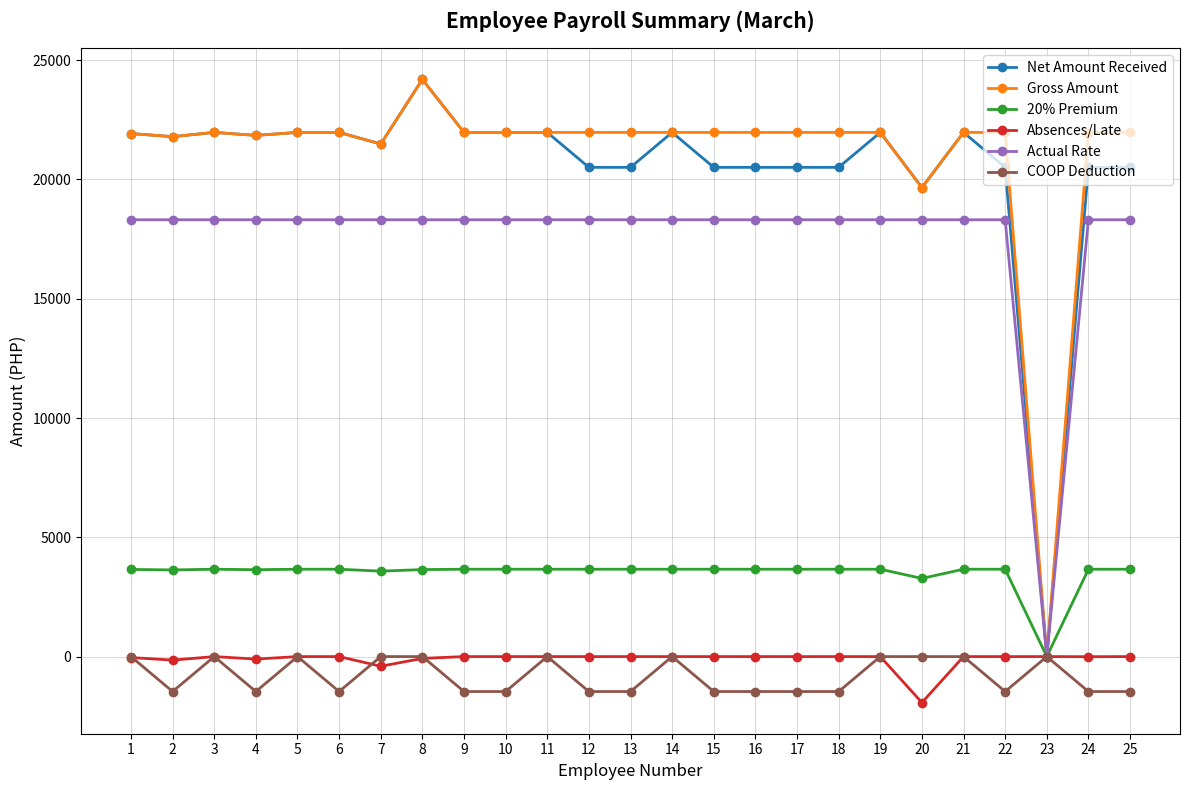

What are all the series names shown in the legend?

Net Amount Received, Gross Amount, 20% Premium, Absences/Late, Actual Rate, COOP Deduction